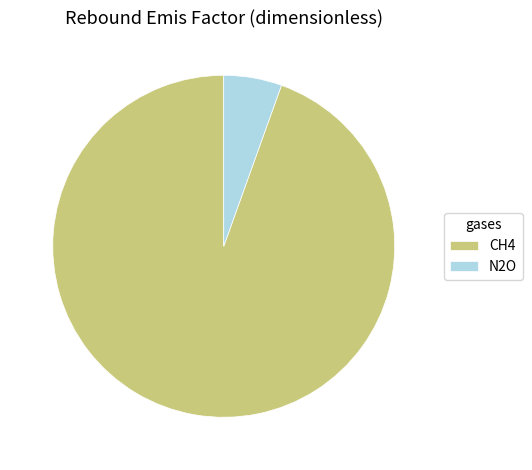

Do CH4 and N2O together represent more than half of the pie?

Yes